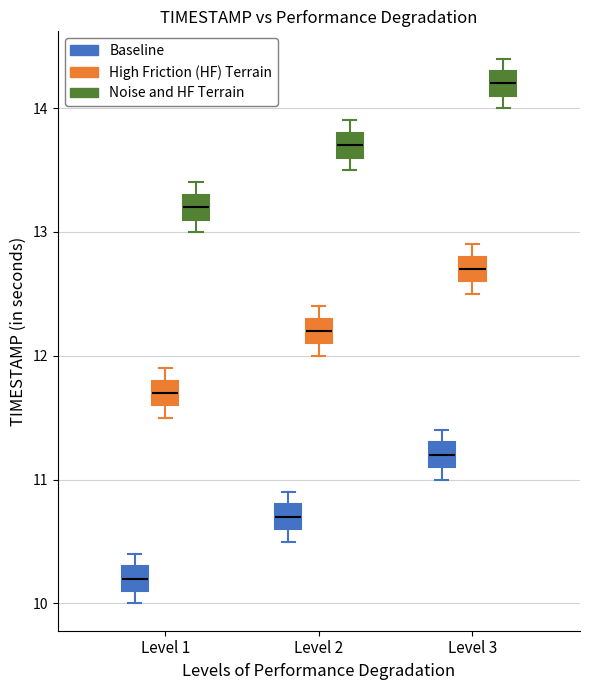

Which box's median line is the highest?

Level 3 (Noise and HF Terrain)